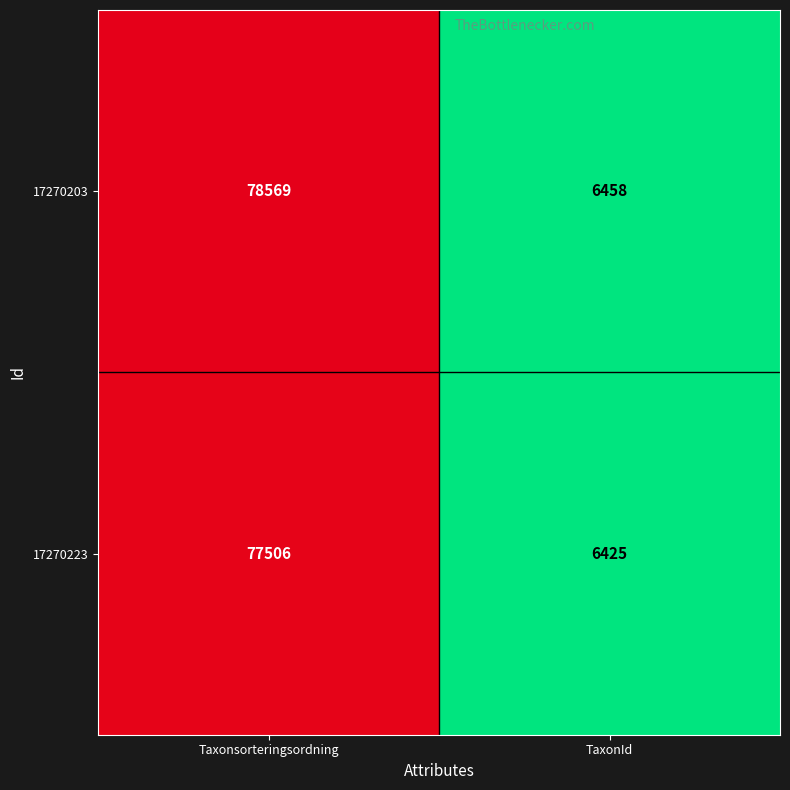

The 17270223 series shows 6425 at TaxonId. True or false?

True